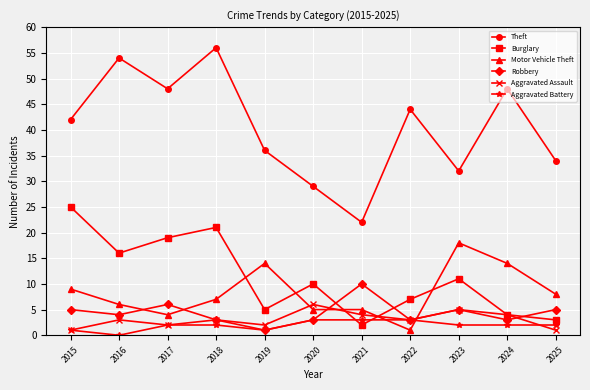

What is the sum of the Motor Vehicle Theft values at 2017 and 2016?

10